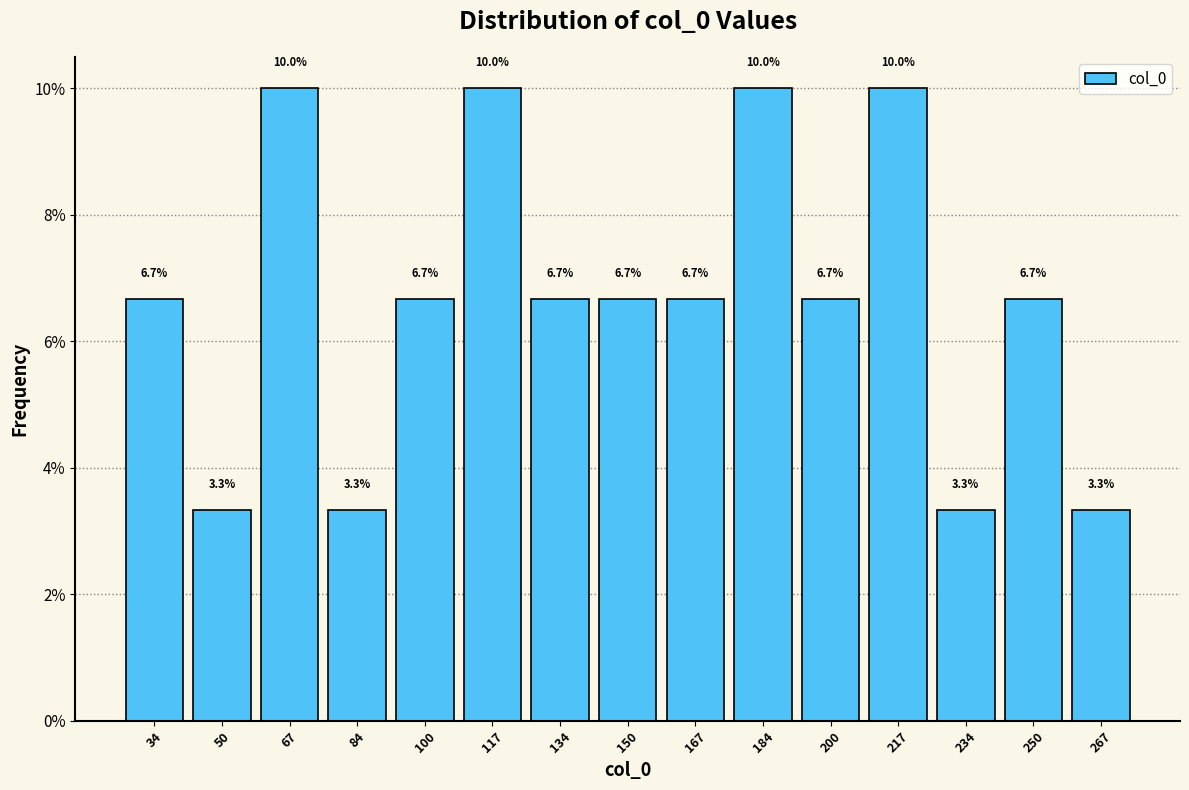

Reading left to right, list every bar in this chart as the range it spans on the x-axis followed by its height. The bar edges are not printed on the chart, so give them approximately, as read against the axis.

26 to 42: 6.7
42 to 58: 3.3
58 to 76: 10.0
76 to 92: 3.3
92 to 108: 6.7
108 to 126: 10.0
126 to 142: 6.7
142 to 158: 6.7
158 to 176: 6.7
176 to 192: 10.0
192 to 208: 6.7
208 to 226: 10.0
226 to 242: 3.3
242 to 258: 6.7
258 to 276: 3.3